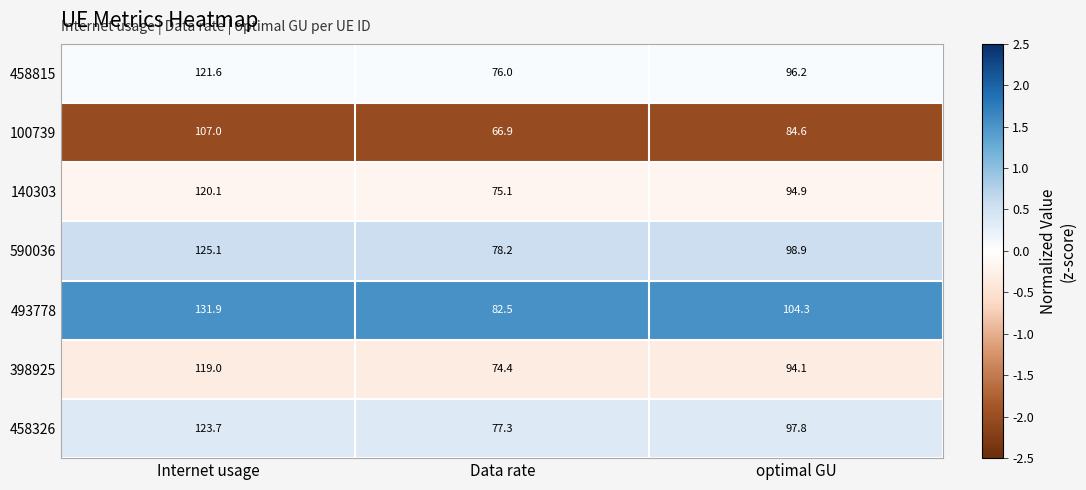

Reading left to right, transcribe all the data shown in this chart.

458815: 121.6	76.0	96.2
100739: 107.0	66.9	84.6
140303: 120.1	75.1	94.9
590036: 125.1	78.2	98.9
493778: 131.9	82.5	104.3
398925: 119.0	74.4	94.1
458326: 123.7	77.3	97.8